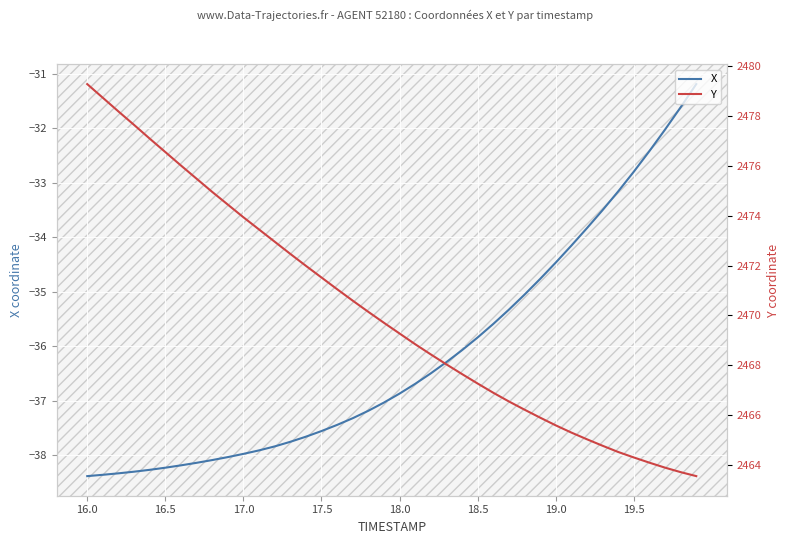

What is the minimum value for X?

-38.4